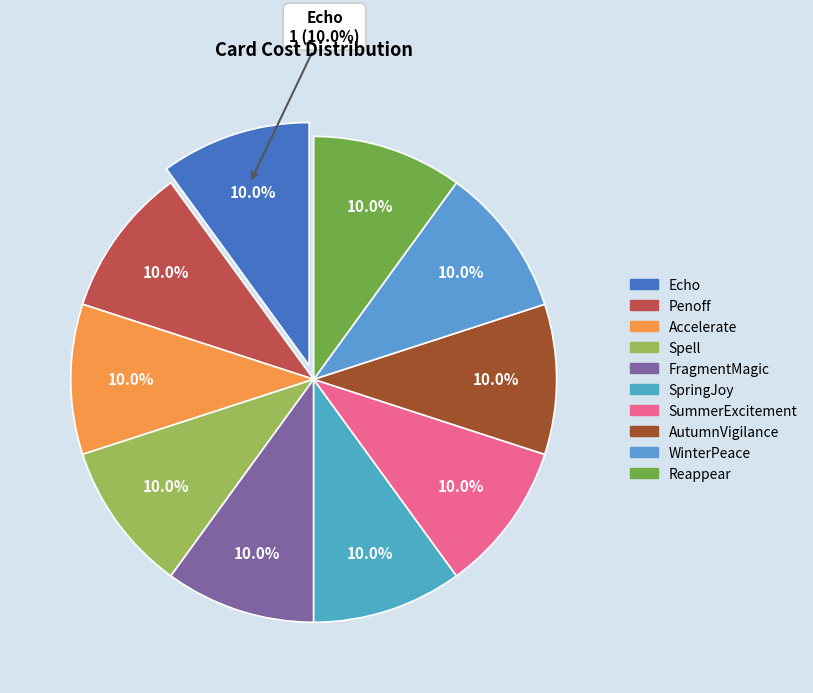

To the nearest percent, what is the average slice percentage?

10%